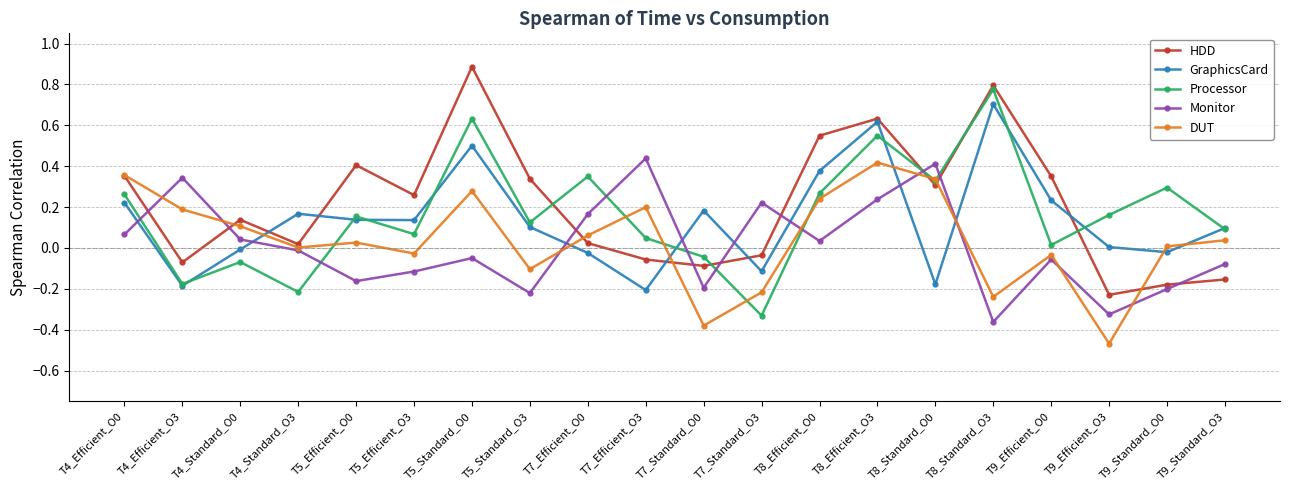

At which category does Monitor reach its first local peak?

T4_Efficient_O3